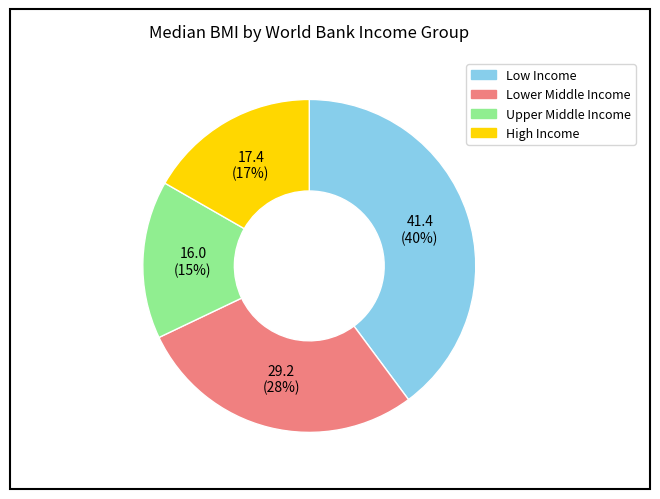

Is there any slice that represents more than half of the pie?

No